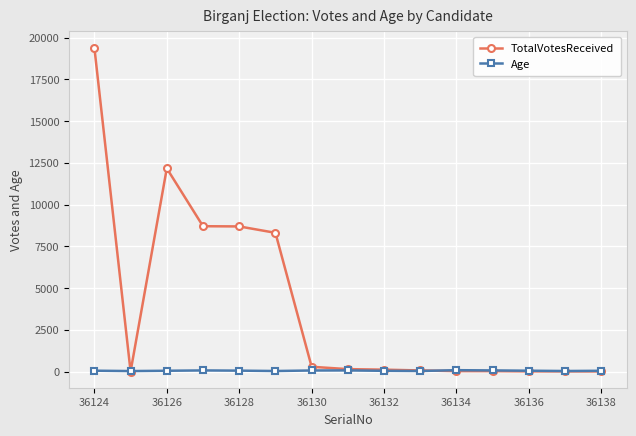

True or false: Age has more than 0 points higher than both neighbors.

True